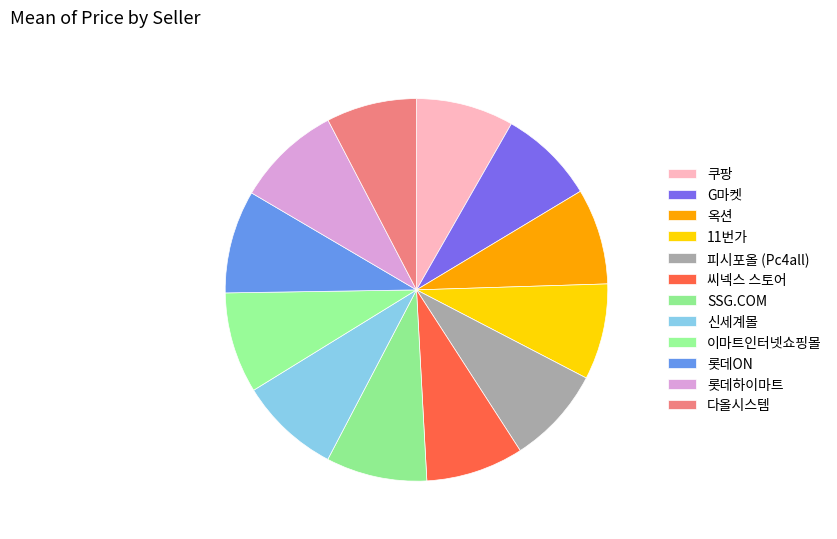

To the nearest percent, what is the average slice percentage?

8%